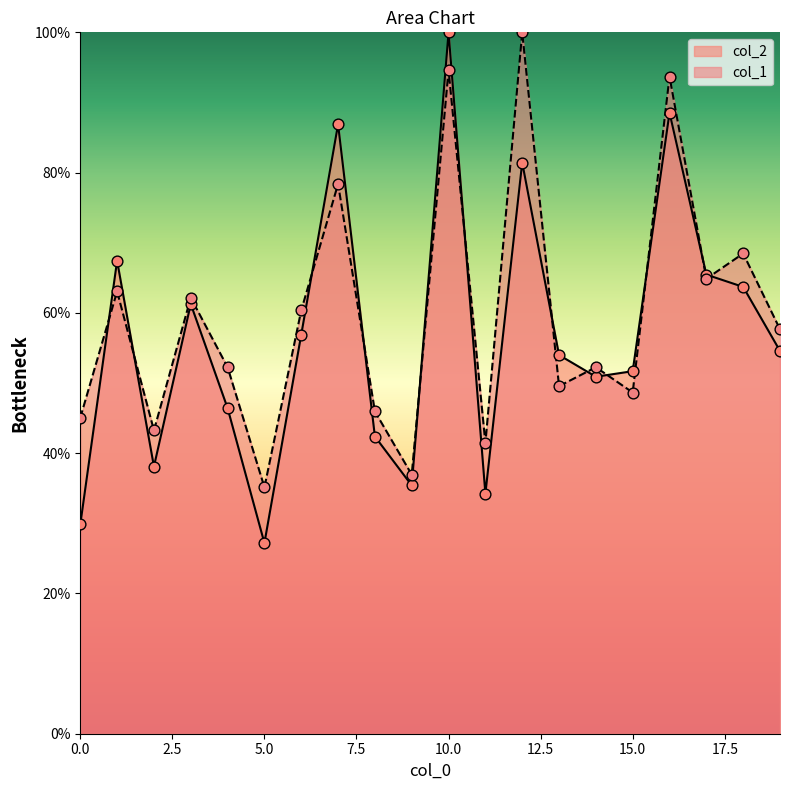

Which series reaches the minimum Y coordinate?

col_2